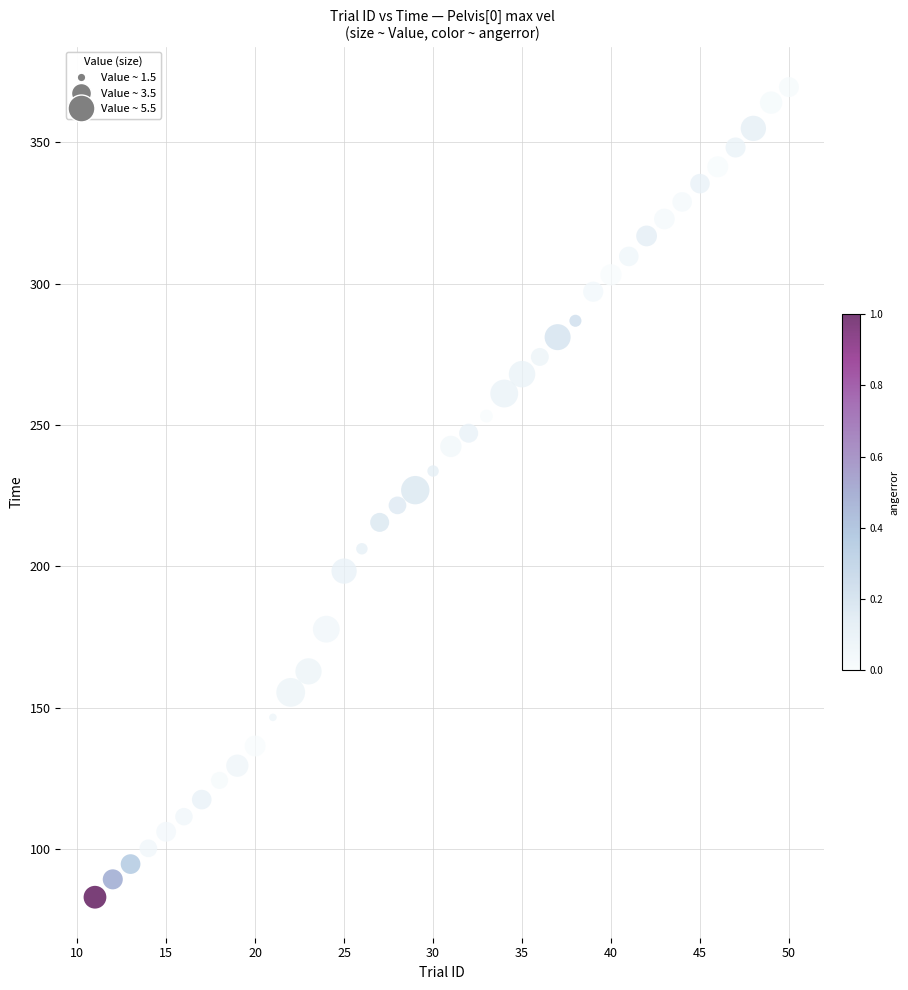

What is the range of X values (max minus min)?

39.0